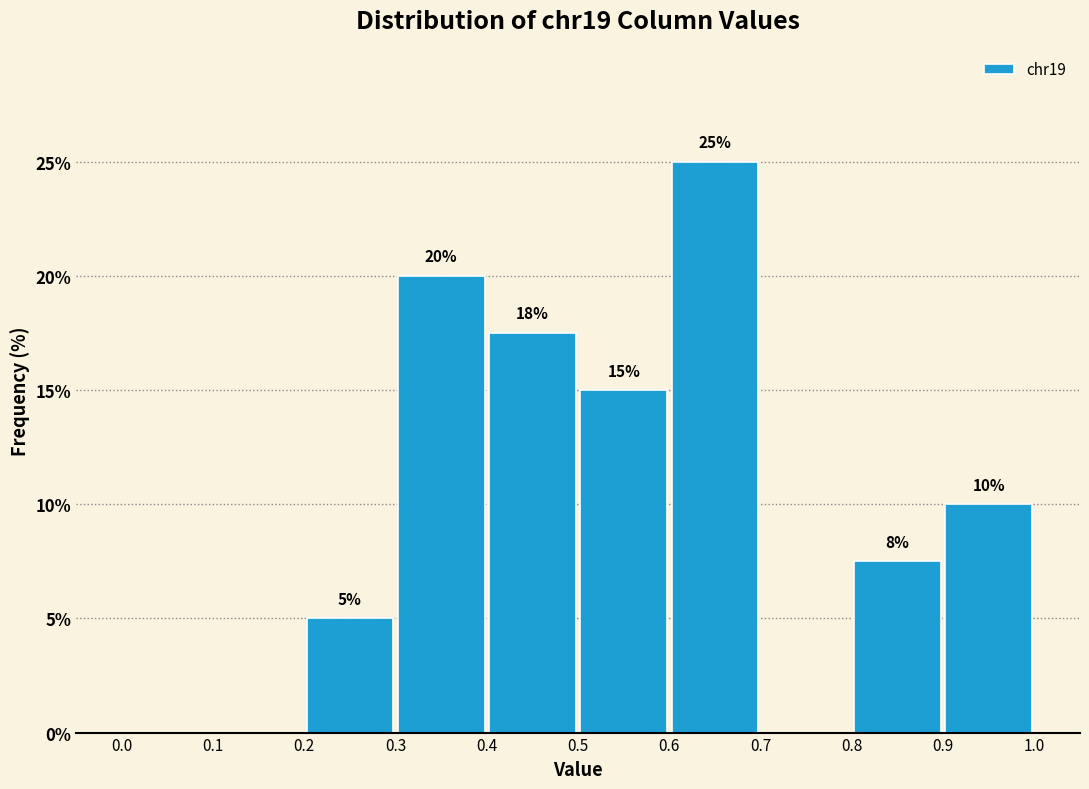

Over which range of the x-axis is the bar tallest?

0.6 to 0.7